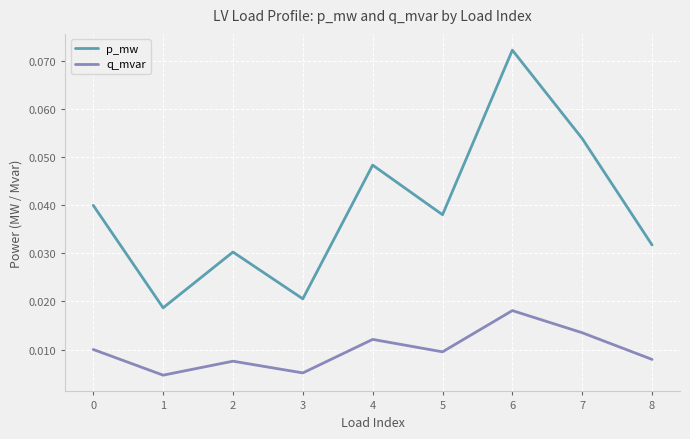

What are all the series names shown in the legend?

p_mw, q_mvar